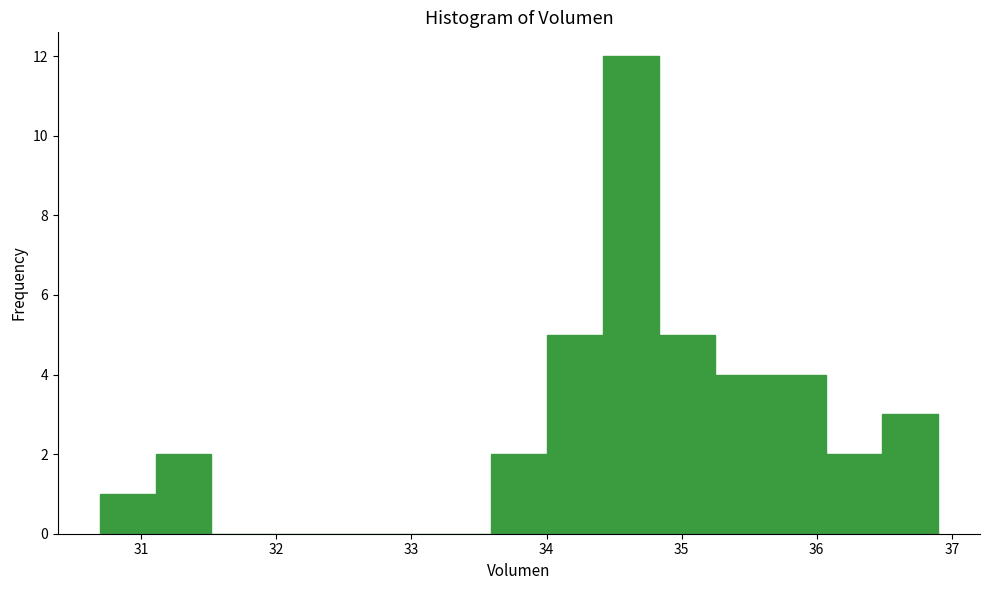

What is the height of the bar covering 30.7 to 31.1 on the x-axis? Neither the bar edges nor the heights are printed on the chart, so give them approximately, as read against the axes.

1